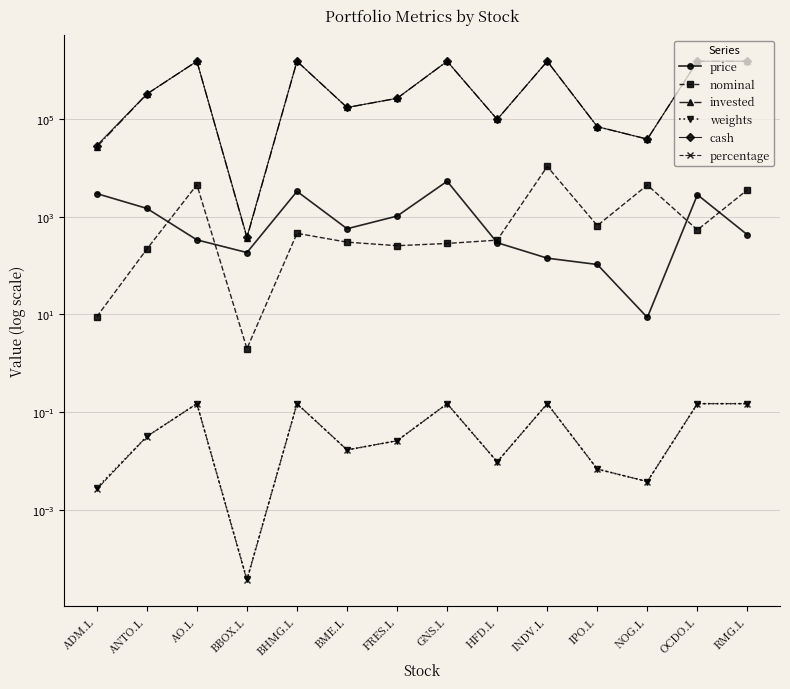

Reading left to right, extract all data points from this chart.

price: 2959.0	1474.5	335.0	184.6	3290.0	566.0	1027.5	5290.0	293.5	141.7	105.2	8.7	2806.0	424.7
nominal: 9.0	217.0	4483.0	2.0	456.0	301.0	255.0	283.0	331.0	10599.0	656.0	4424.0	535.0	3536.0
invested: 26631.0	319966.5	1501805.0	369.2	1500240.0	170366.0	262012.5	1497070.0	97148.5	1501878.3	69011.2	38444.6	1501210.0	1501739.2
weights: 0.0	0.0	0.2	0.0	0.2	0.0	0.0	0.2	0.0	0.2	0.0	0.0	0.2	0.2
cash: 28438.5	321148.6	1502001.5	384.5	1502001.5	170378.4	262938.2	1502001.5	97208.6	1502001.5	69043.0	38451.2	1502001.5	1502001.5
percentage: 0.0	0.0	0.2	0.0	0.2	0.0	0.0	0.1	0.0	0.2	0.0	0.0	0.2	0.2